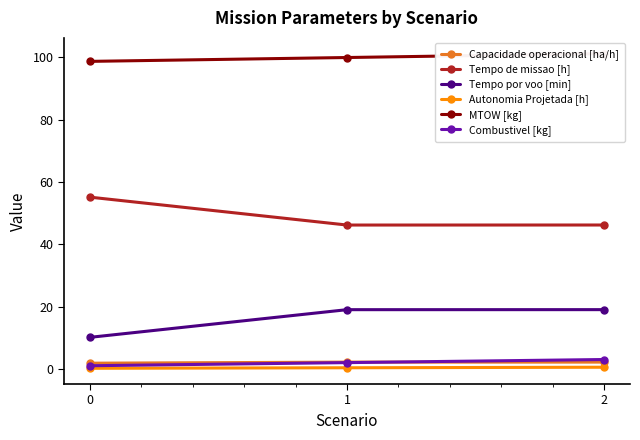

At 2, list the series in order from smallest to largest.

Autonomia Projetada [h], Capacidade operacional [ha/h], Combustivel [kg], Tempo por voo [min], Tempo de missao [h], MTOW [kg]